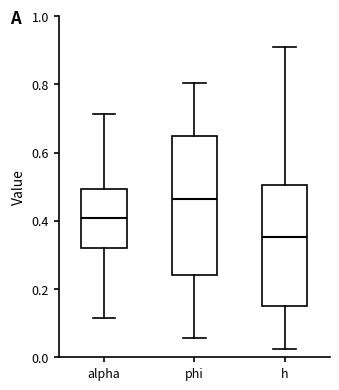

Reading left to right, read every box against the y-axis: the position of its median line, the range the box covers, and the ends of its whiskers. The values are not printed on the chart, so give them approximately, as read against the axis.

alpha: median 0.40, box 0.32 to 0.50, whiskers 0.12 to 0.72
phi: median 0.46, box 0.24 to 0.64, whiskers 0.06 to 0.80
h: median 0.36, box 0.14 to 0.50, whiskers 0.02 to 0.90